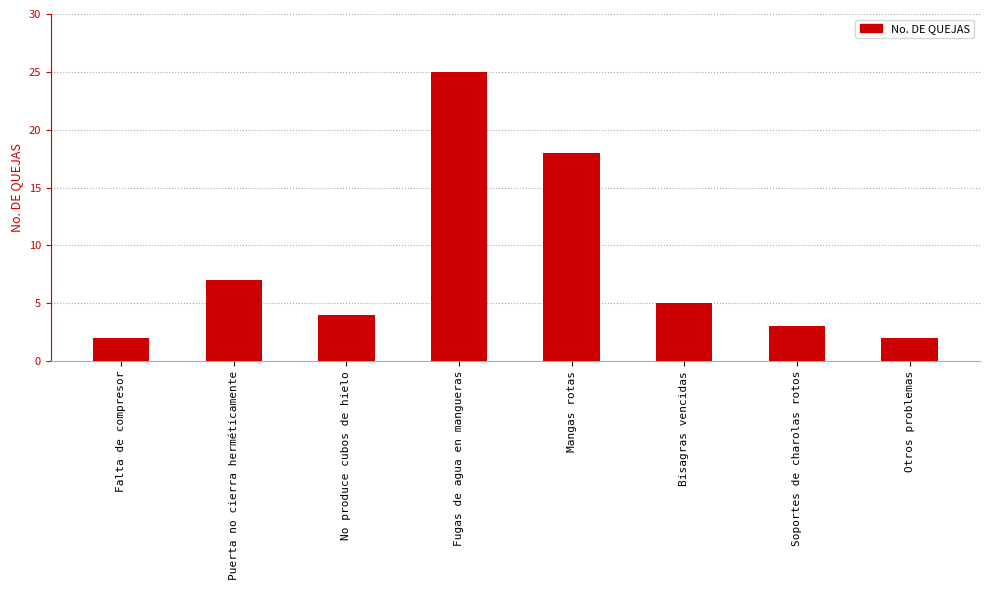

Reading left to right, list all the values displayed in this chart.

Falta de compresor=2	Puerta no cierra herméticamente=7	No produce cubos de hielo=4	Fugas de agua en mangueras=25	Mangas rotas=18	Bisagras vencidas=5	Soportes de charolas rotos=3	Otros problemas=2